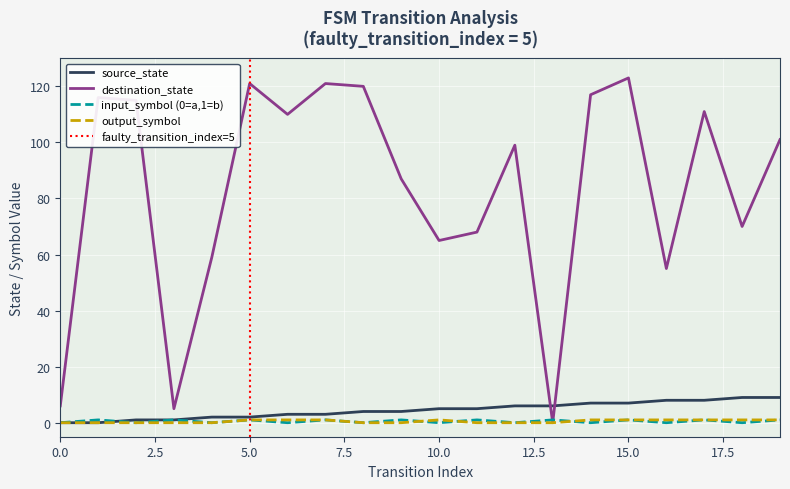

Which series ends up on top after the final intersection of output_symbol and input_symbol_numeric?

output_symbol